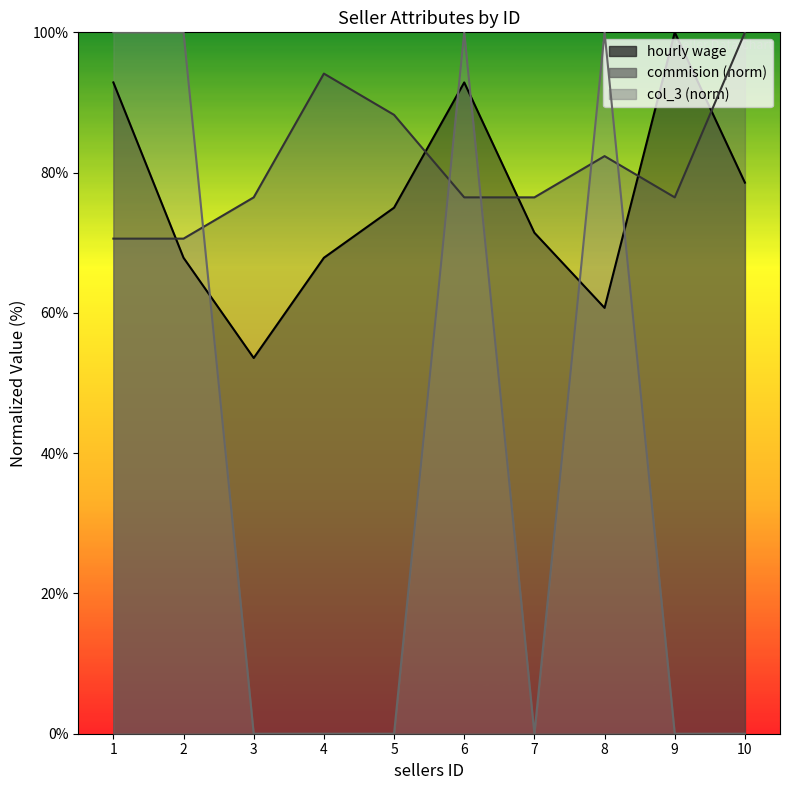

How many times do col_3 and commision cross each other?

5